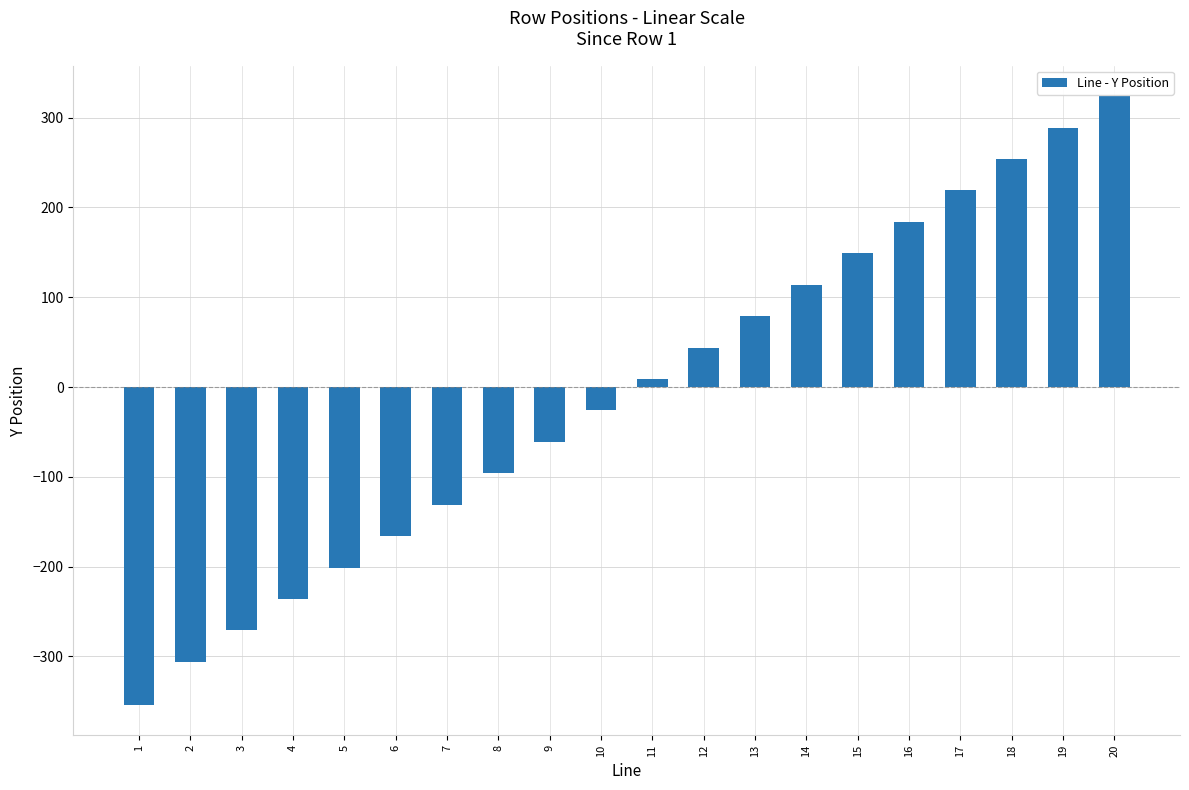

Rank the categories by value from highest to lowest.

20, 19, 18, 17, 16, 15, 14, 13, 12, 11, 10, 9, 8, 7, 6, 5, 4, 3, 2, 1